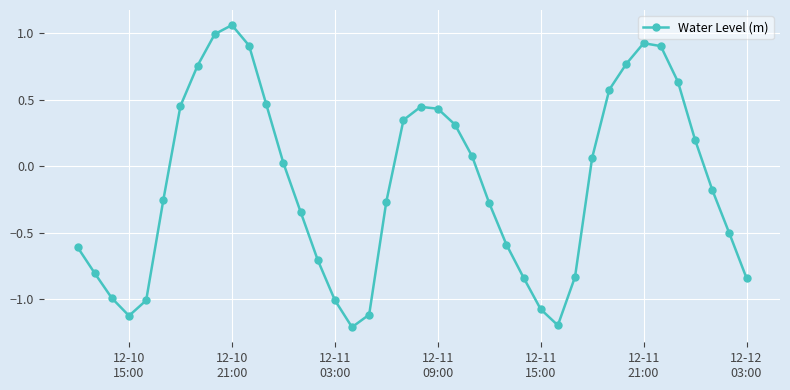

What is the difference between the maximum and minimum values?

2.3